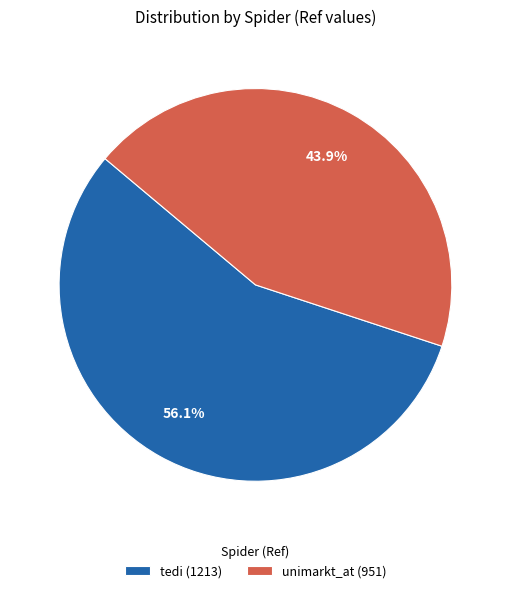

Does unimarkt_at represent more than half of the total?

No